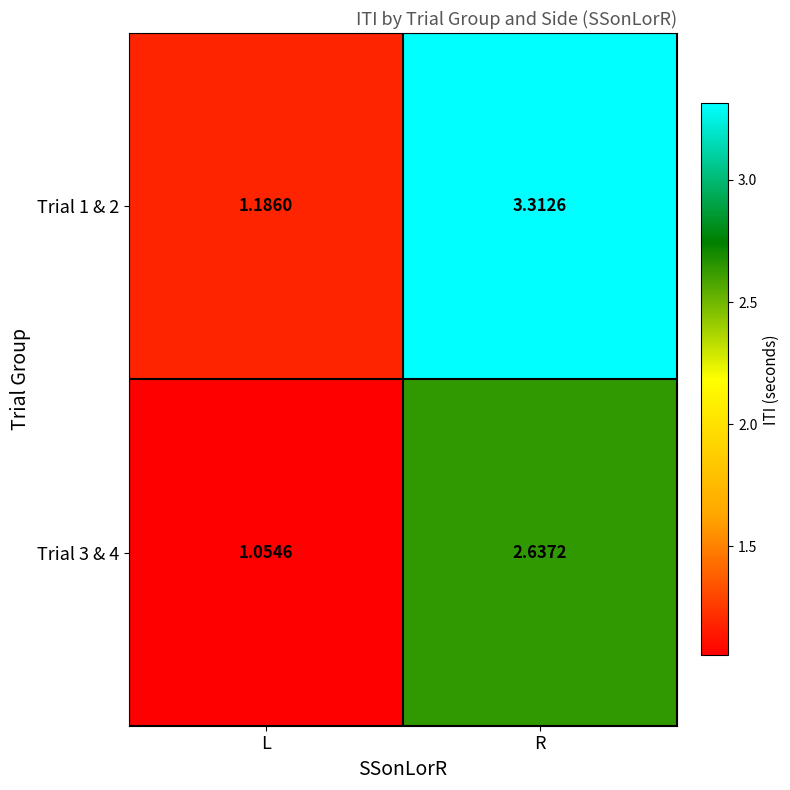

At which label does Trial 1 & 2 reach its peak?

R